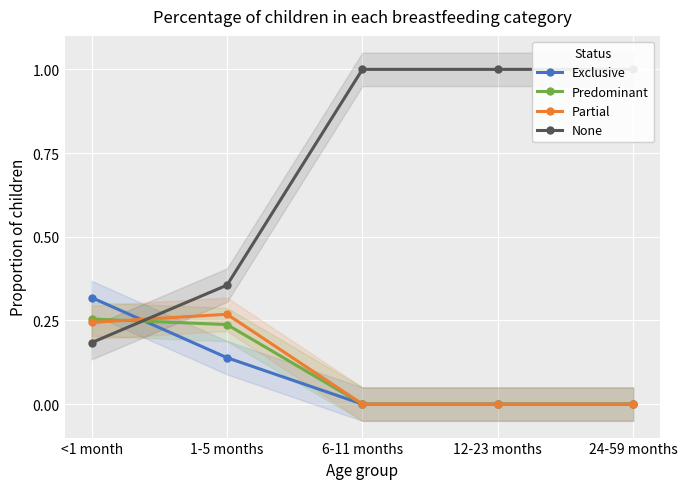

What is the label of the 1st point from the left?

<1 month